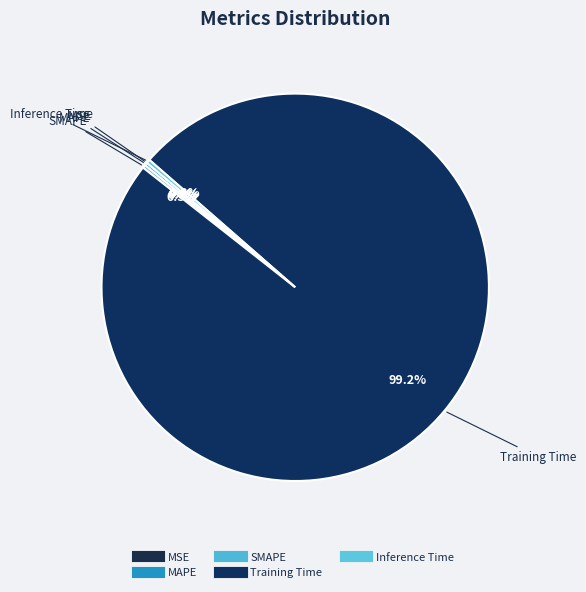

Rank the categories by value from highest to lowest.

Training Time, Inference Time, MAPE, SMAPE, MSE